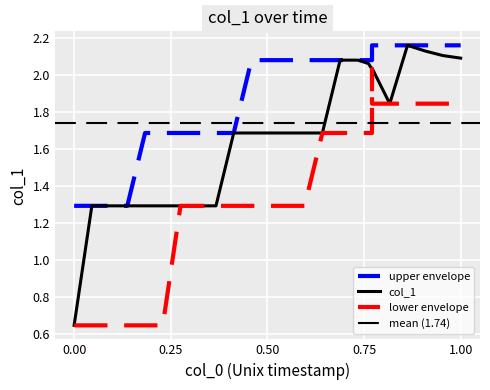

Reading left to right, extract all data points from this chart.

0.6	1.3	1.3	1.3	1.3	1.3	1.3	1.3	1.3	1.7	1.7	1.7	1.7	1.7	1.7	2.1	2.1	2.1	2.0	2.0	2.0	2.0	2.0	2.0	2.0	2.0	1.8	2.2	2.1	2.1	2.1